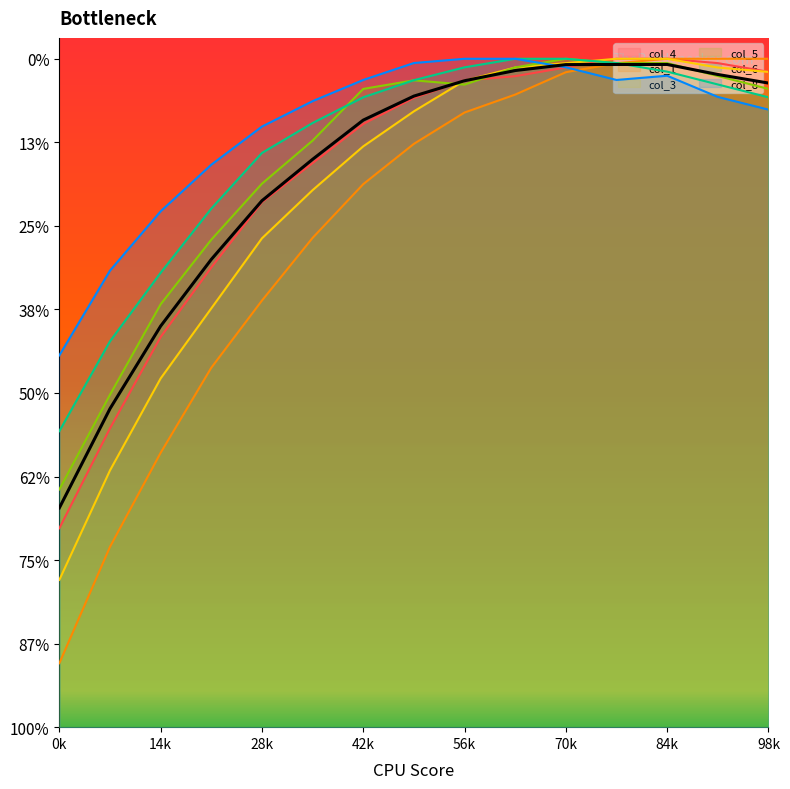

Which category has the highest value across all series?

11